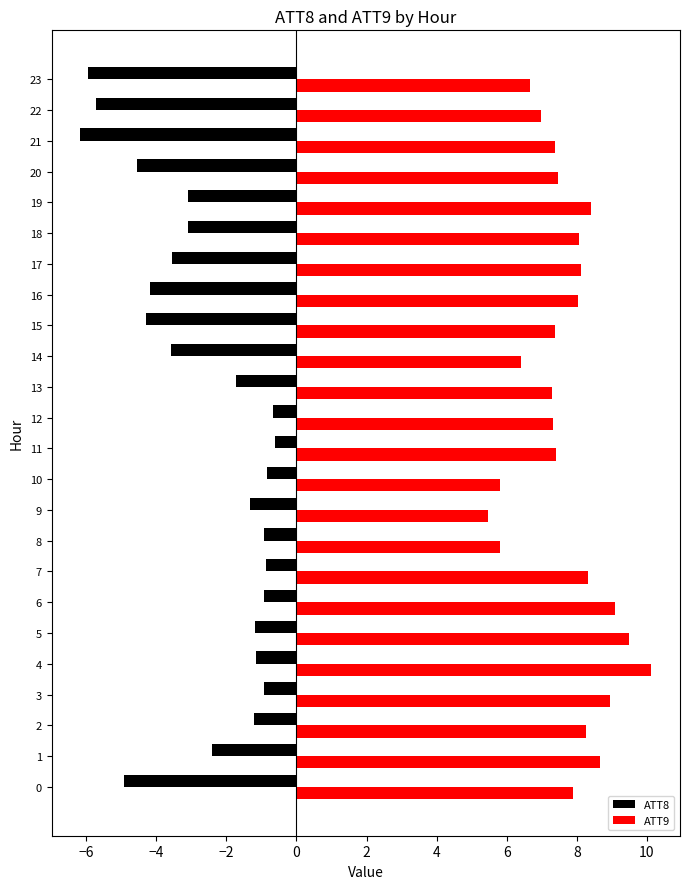

At how many categories does at least one series exceed 0?

24